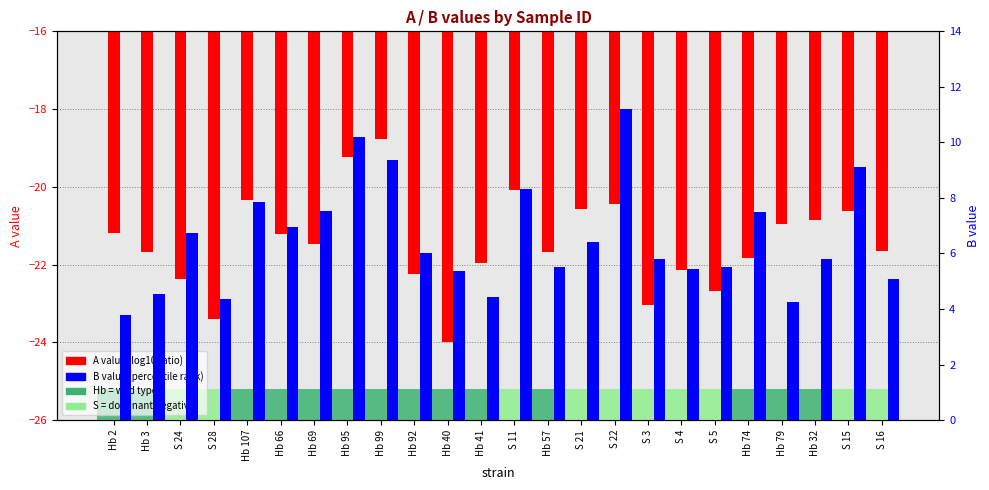

Is the value of B value (percentile rank) at S 15 greater than the value of A value (log10 ratio) at S 28?

Yes